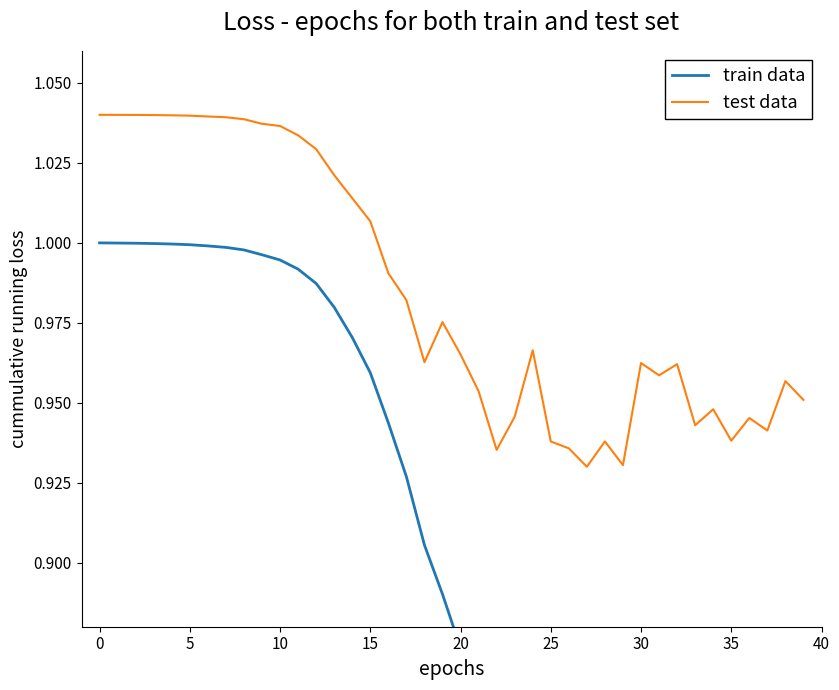

What is the value of the train data point at the 4th from the left?

1.0